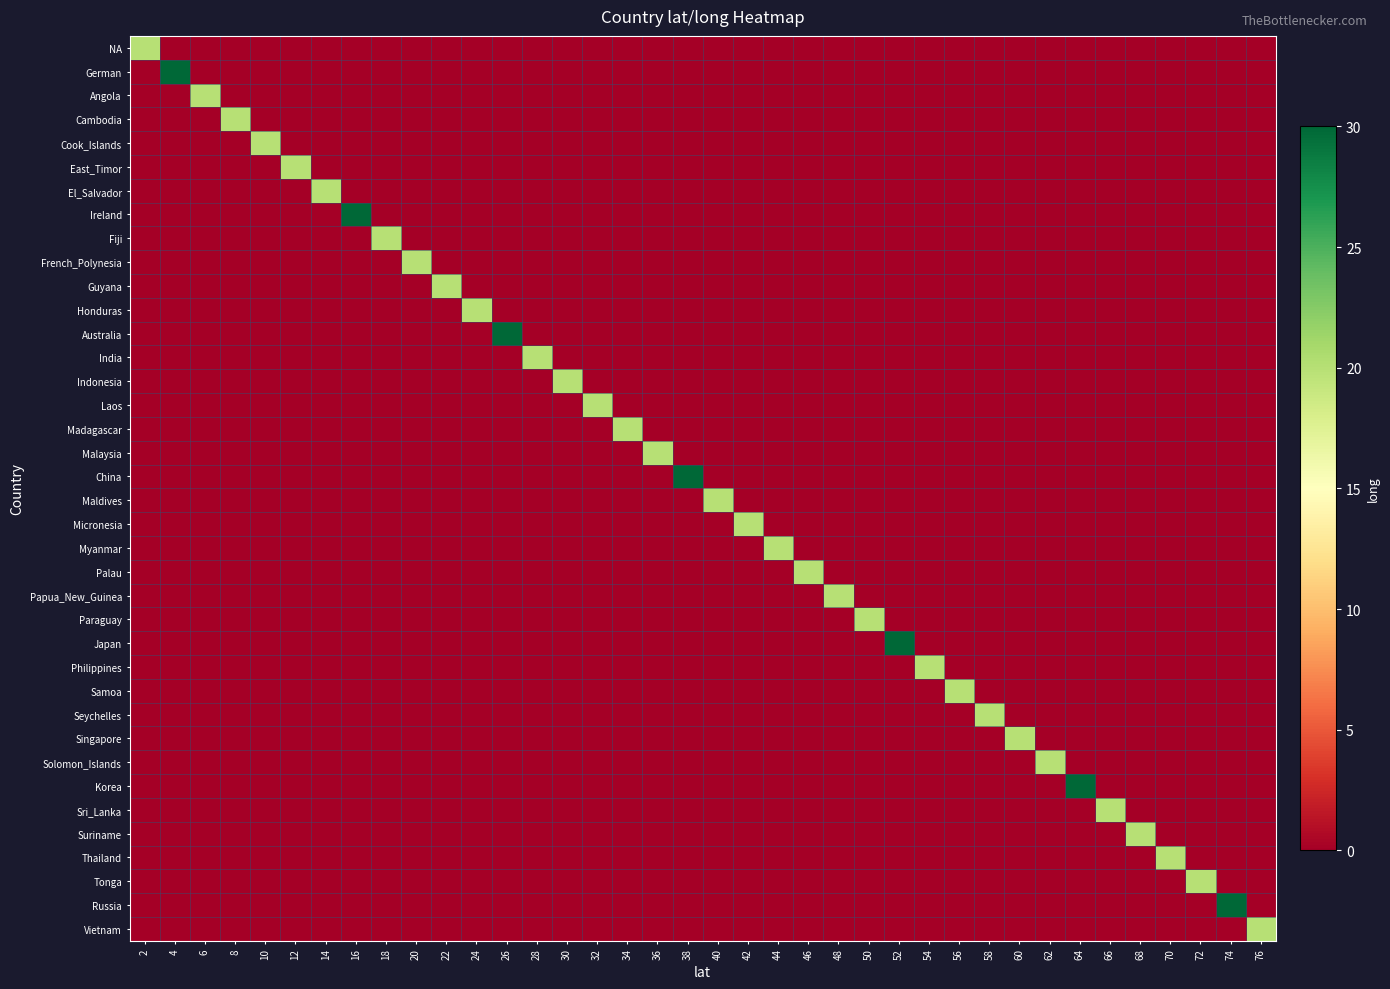

At how many categories does at least one series exceed 10?

38